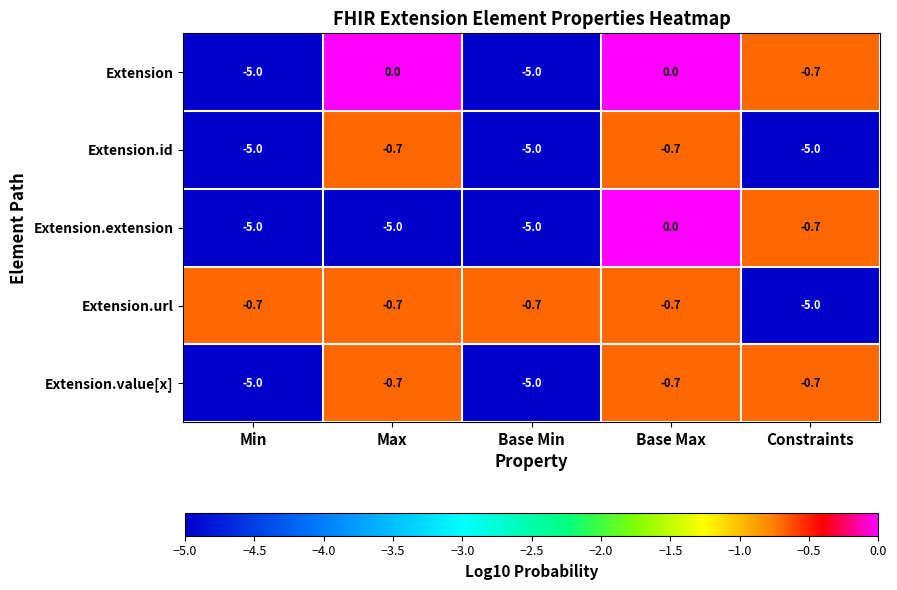

At how many categories does at least one series exceed -4?

5